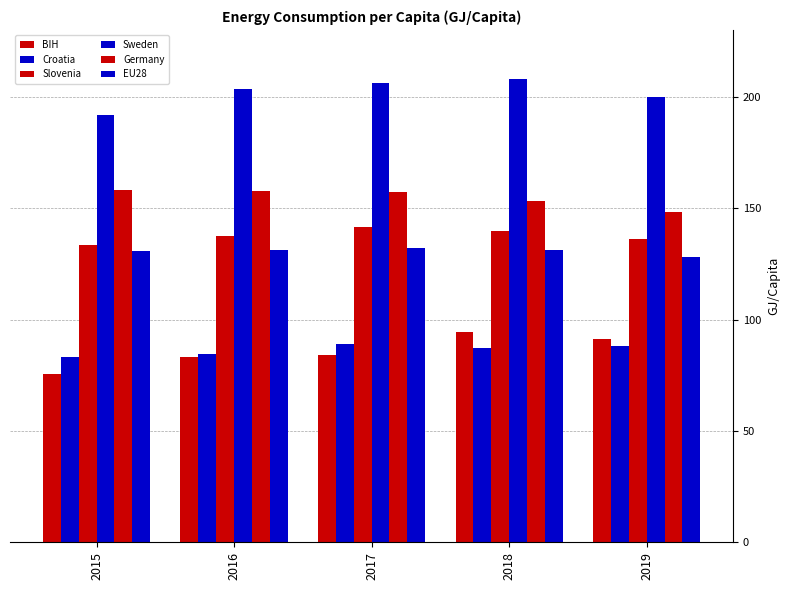

The Slovenia series shows 133.6 at 2015. True or false?

True